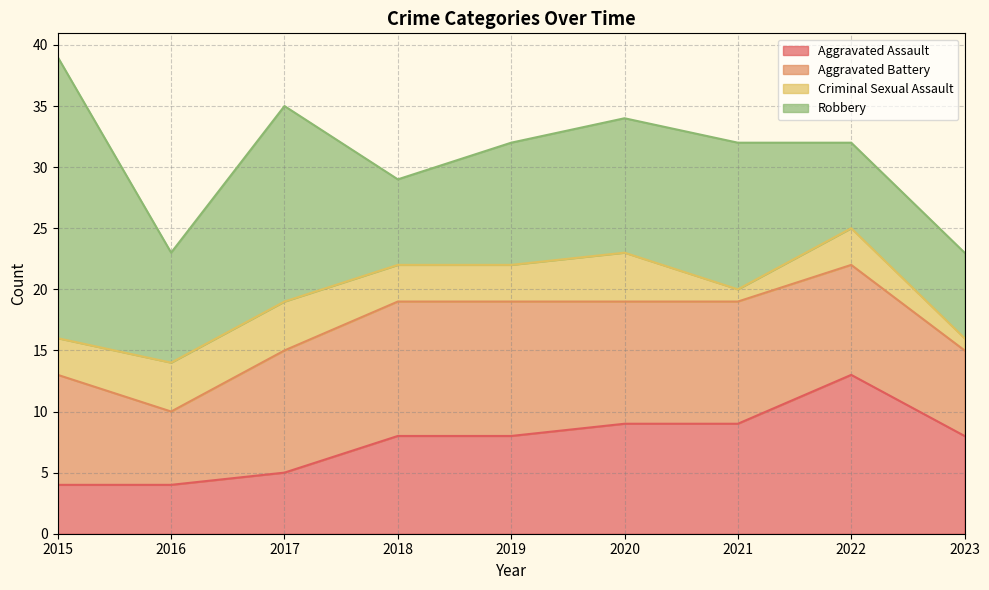

True or false: Criminal Sexual Assault and Robbery intersect in this chart.

False